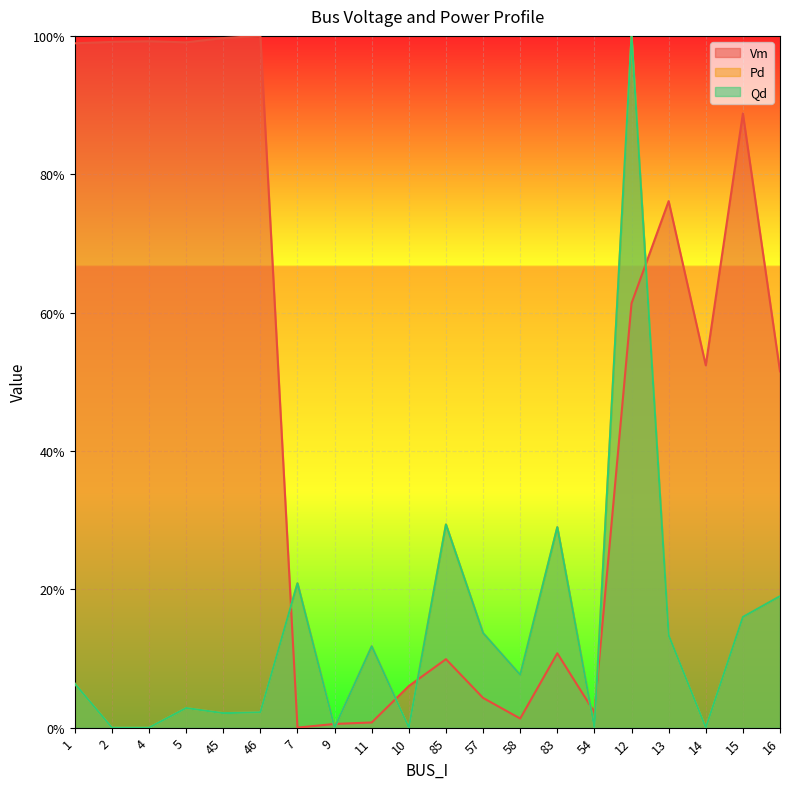

Between which two adjacent categories do Pd and Vm first intersect?

46 and 7